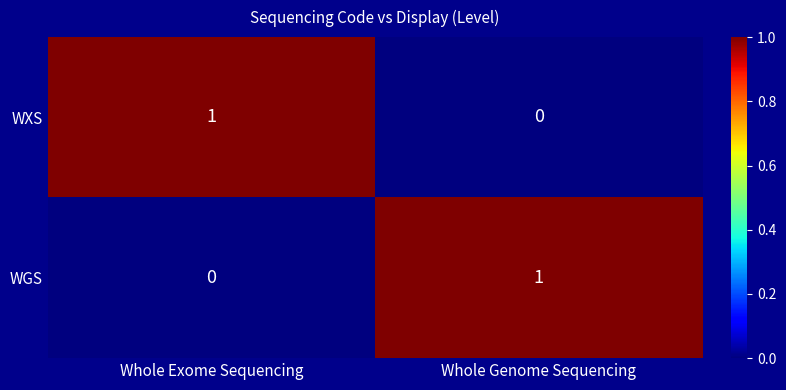

The WGS series shows 1 at Whole Genome Sequencing. True or false?

True